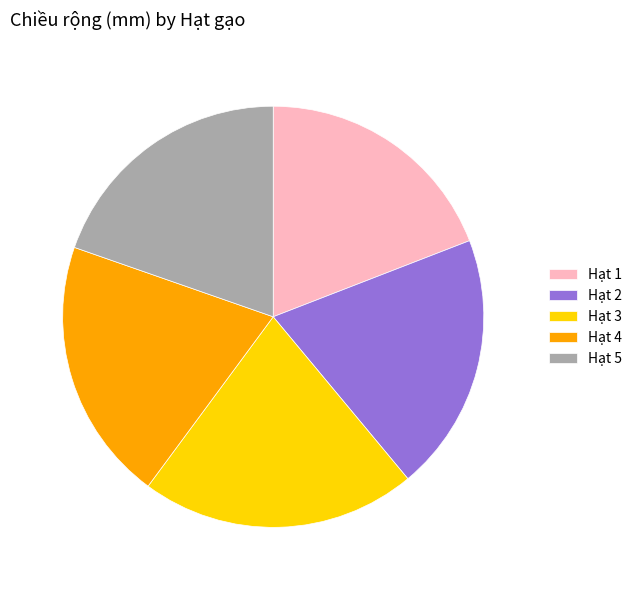

Between Hạt 5 and Hạt 4, which is larger?

Hạt 4